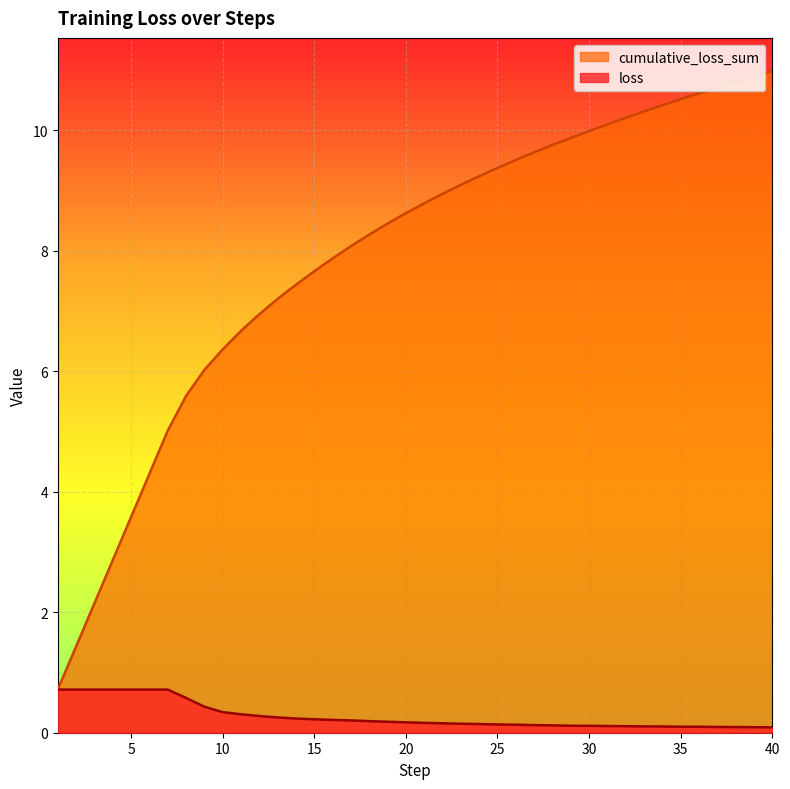

Reading right to left, transcribe all the data shown in this chart.

loss: 40=0.1	39=0.1	38=0.1	37=0.1	36=0.1	35=0.1	34=0.1	33=0.1	32=0.1	31=0.1	30=0.1	29=0.1	28=0.1	27=0.1	26=0.1	25=0.1	24=0.1	23=0.1	22=0.2	21=0.2	20=0.2	19=0.2	18=0.2	17=0.2	16=0.2	15=0.2	14=0.2	13=0.3	12=0.3	11=0.3	10=0.3	9=0.4	8=0.6	7=0.7	6=0.7	5=0.7	4=0.7	3=0.7	2=0.7	1=0.7
cumulative_loss_sum: 40=11.0	39=10.9	38=10.8	37=10.7	36=10.6	35=10.5	34=10.4	33=10.3	32=10.2	31=10.1	30=10.0	29=9.9	28=9.8	27=9.6	26=9.5	25=9.4	24=9.2	23=9.1	22=8.9	21=8.8	20=8.6	19=8.4	18=8.3	17=8.1	16=7.9	15=7.7	14=7.4	13=7.2	12=6.9	11=6.7	10=6.4	9=6.0	8=5.6	7=5.0	6=4.3	5=3.6	4=2.9	3=2.1	2=1.4	1=0.7